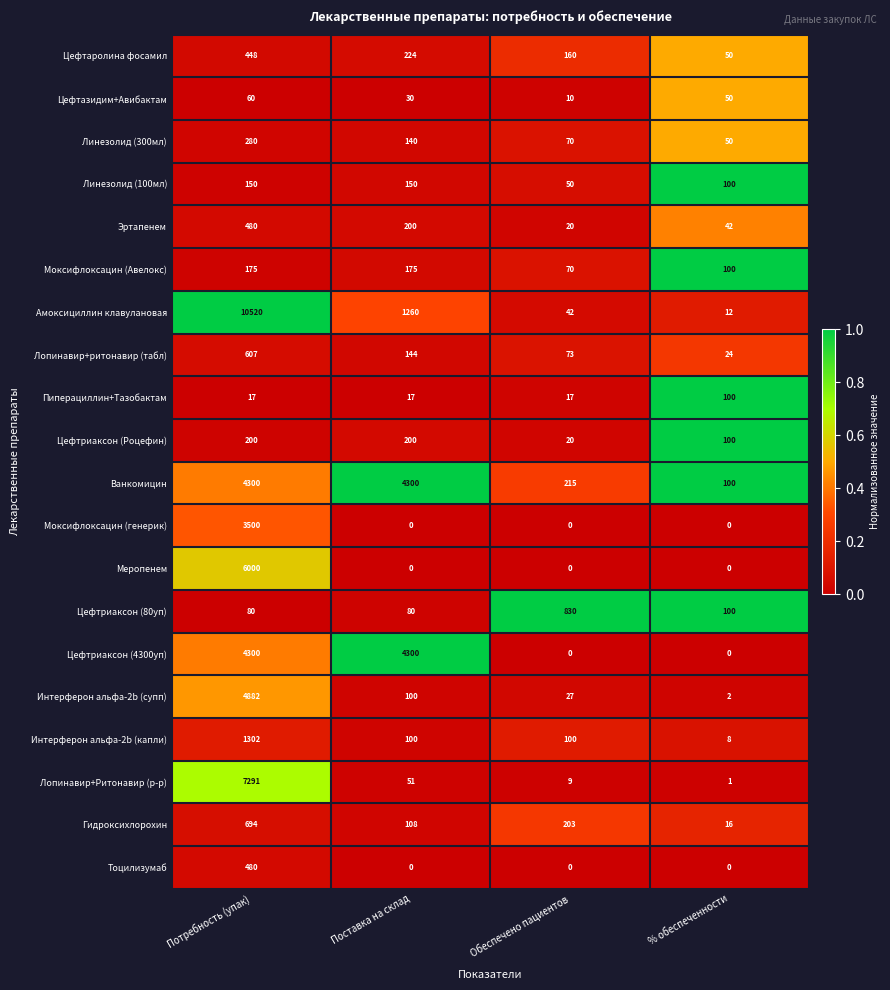

Is the value of Цефтриаксон (Роцефин) at Поставка на склад greater than the value of Меропенем at % обеспеченности?

Yes